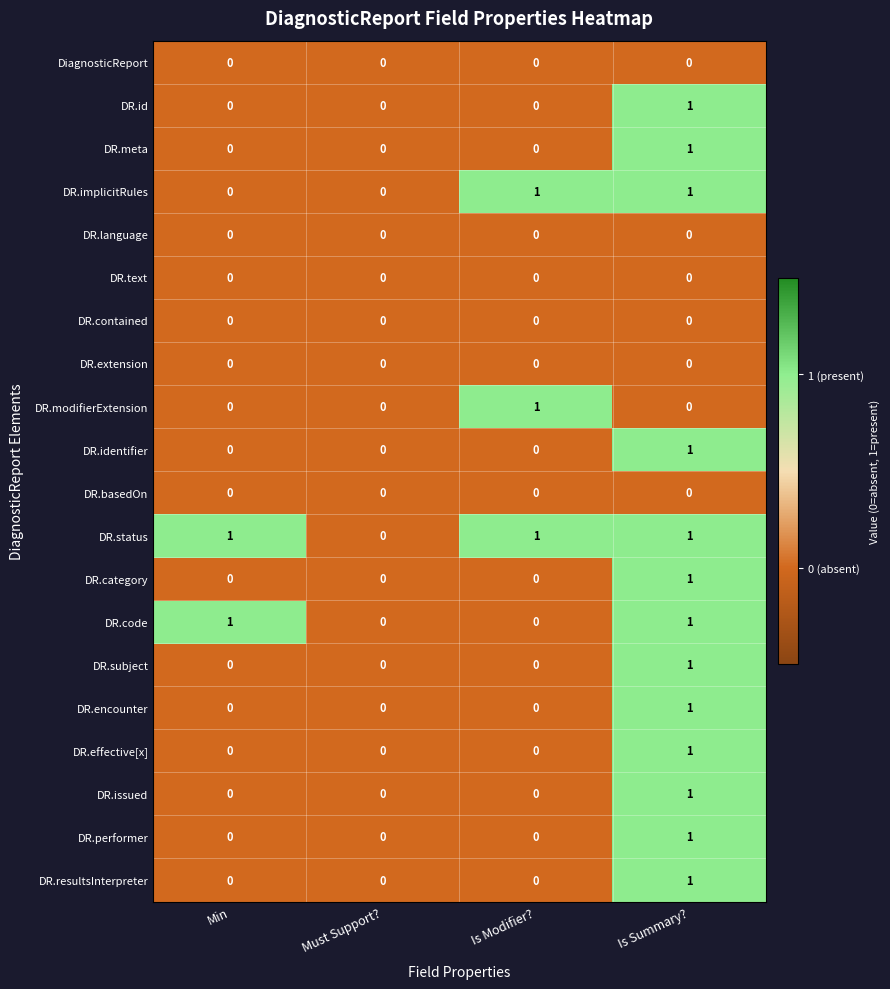

How many series are shown in this chart?

20